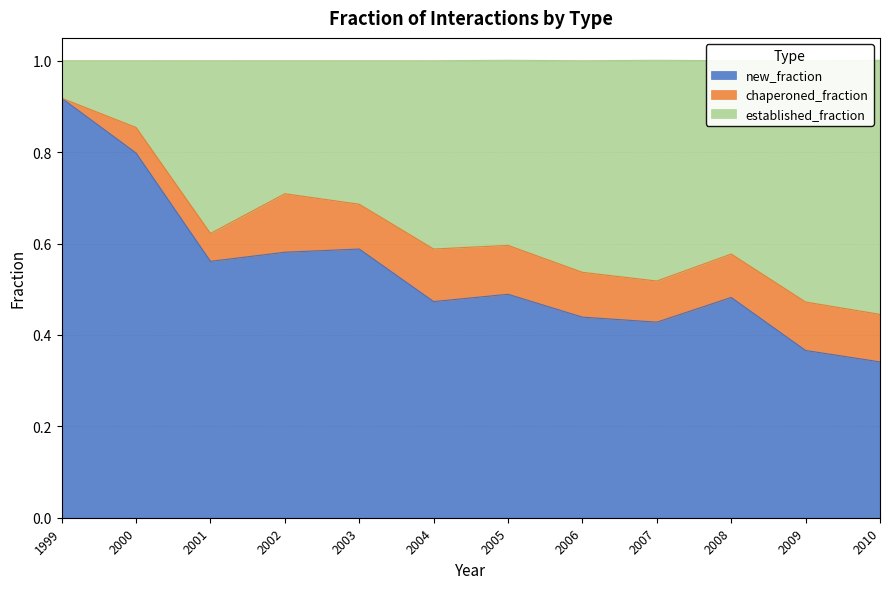

True or false: new_fraction has a value of 0.9 at 2002.

False